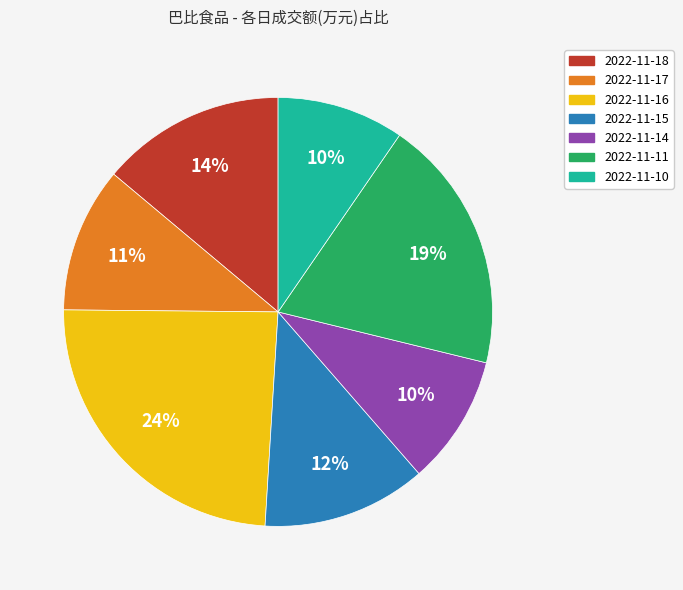

How many segments does this pie chart have?

7